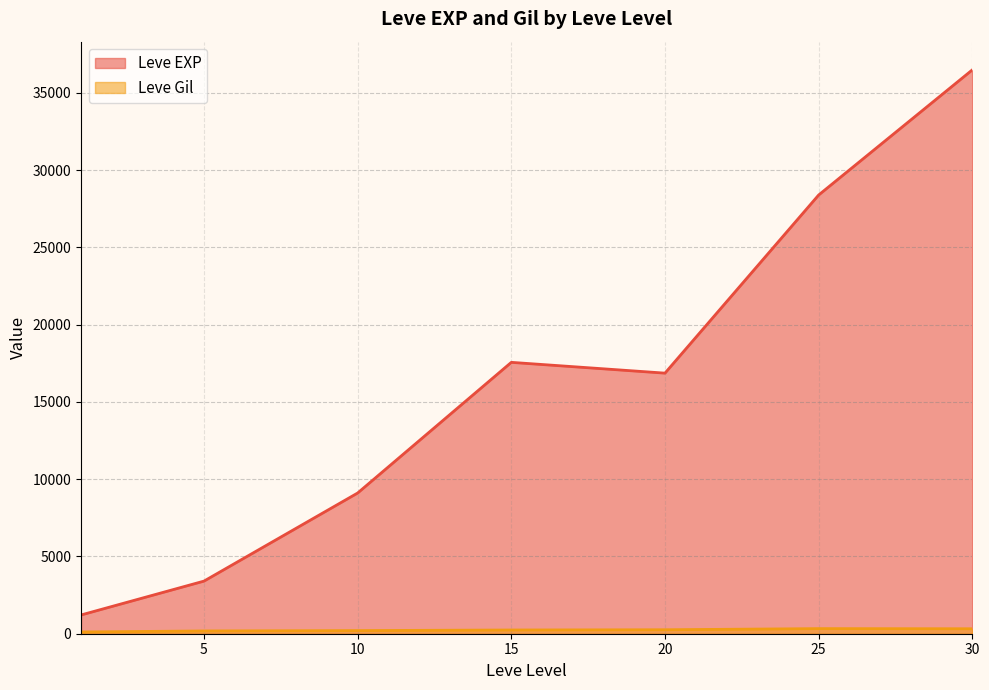

Is the value of Leve EXP at 30 greater than the value of Leve Gil at 5?

Yes